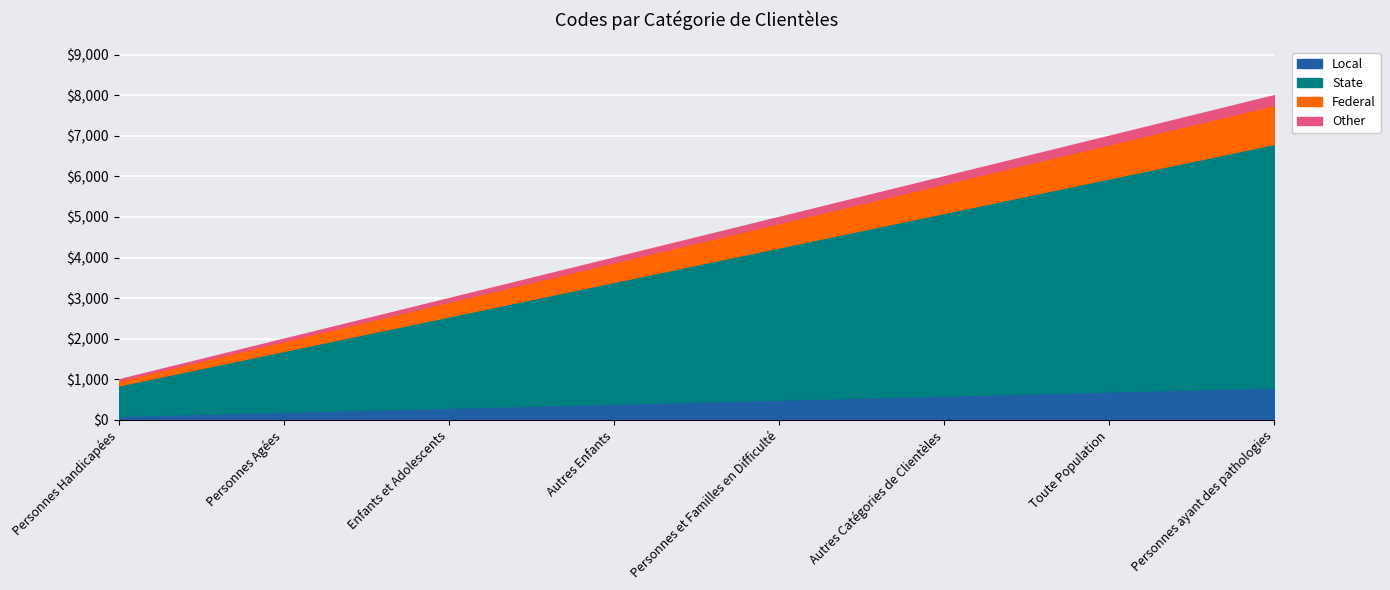

The chart shows a value of 1016 at Enfants et Adolescents. True or false?

False